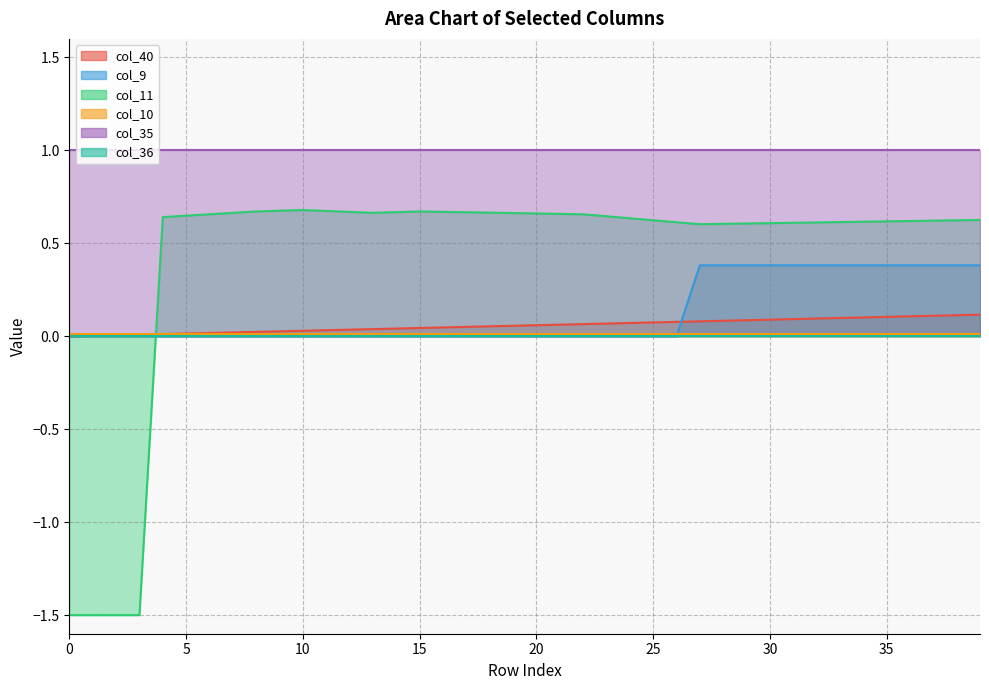

Rank the categories by col_10 value from highest to lowest.

12, 13, 14, 15, 16, 17, 18, 19, 20, 21, 22, 23, 24, 25, 26, 27, 28, 29, 30, 31, 32, 33, 34, 35, 36, 37, 38, 39, 11, 10, 9, 4, 5, 6, 7, 8, 0, 1, 2, 3